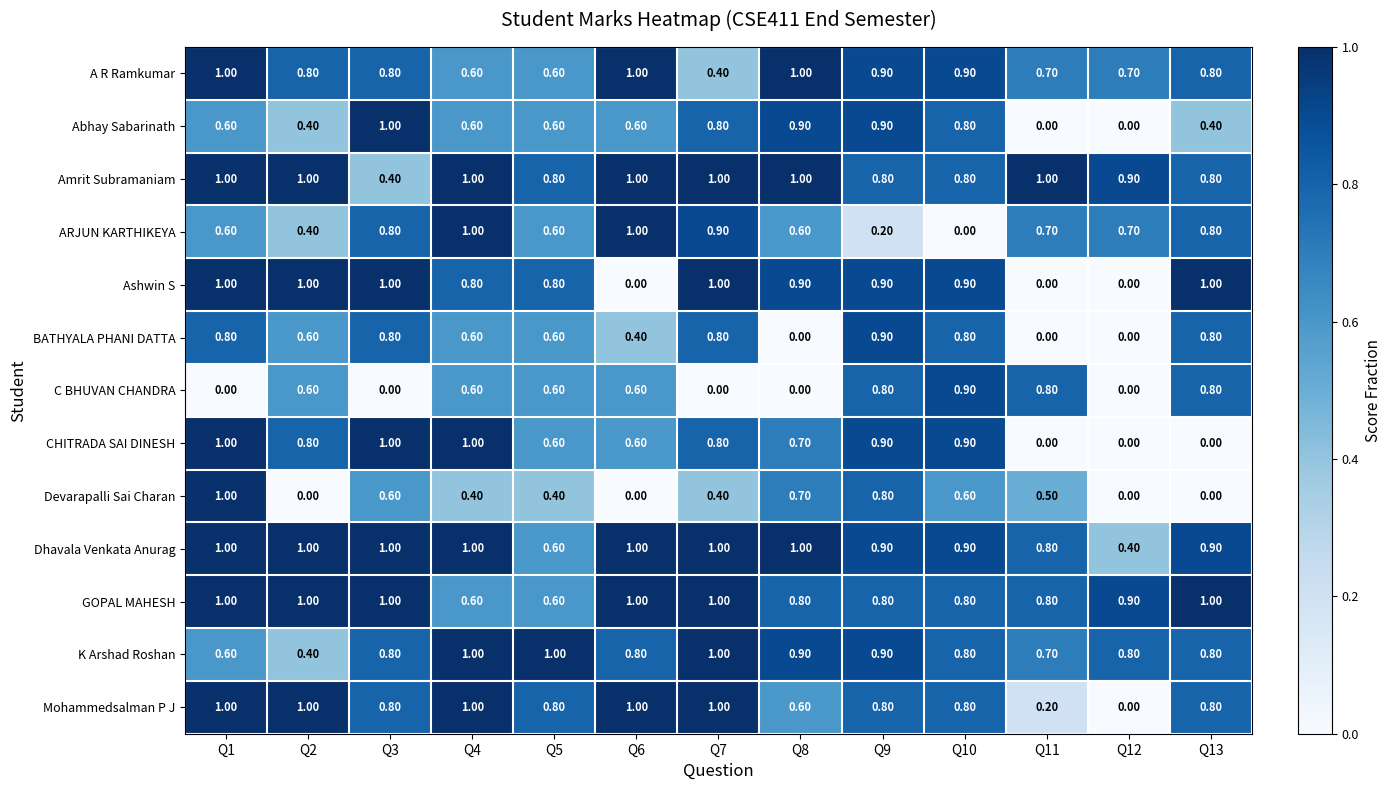

At which category is the sum across all series the highest?

Q1